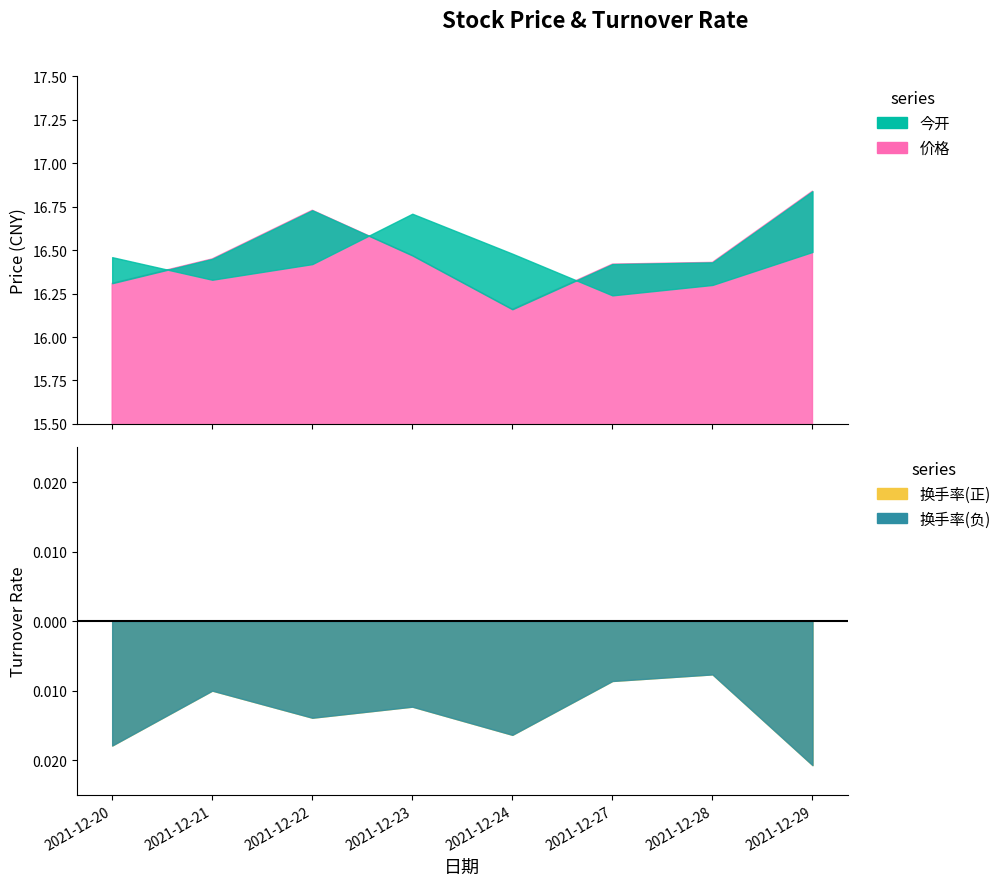

Which series has the widest spread of values?

价格